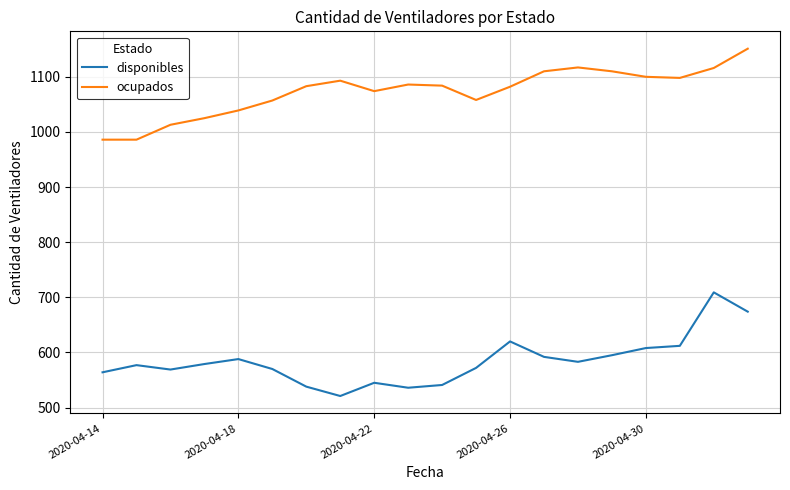

What are all the series names shown in the legend?

disponibles, ocupados